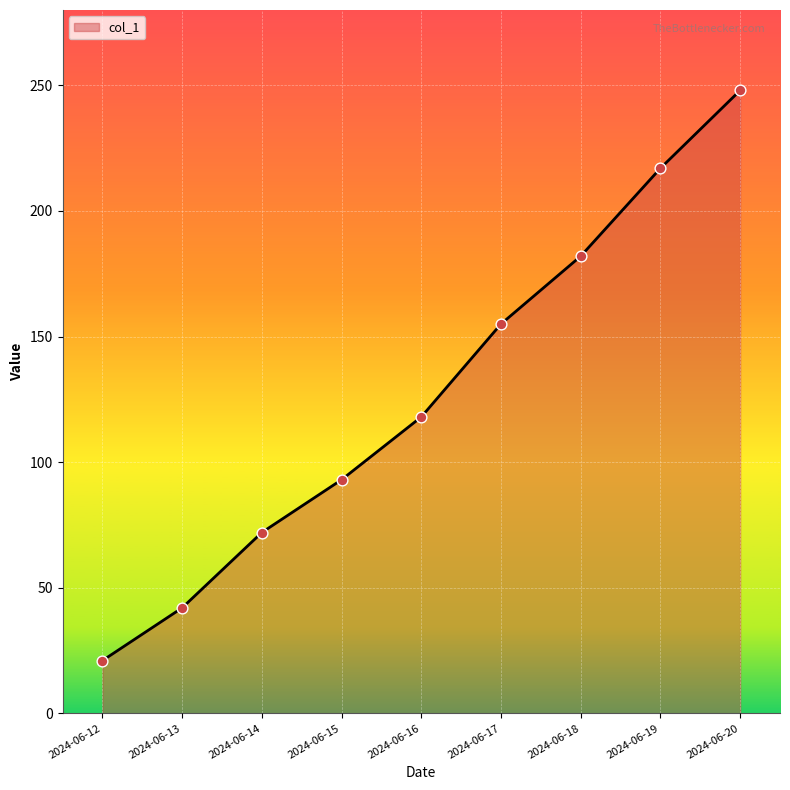

Which has a higher value, 2024-06-20 or 2024-06-12?

2024-06-20